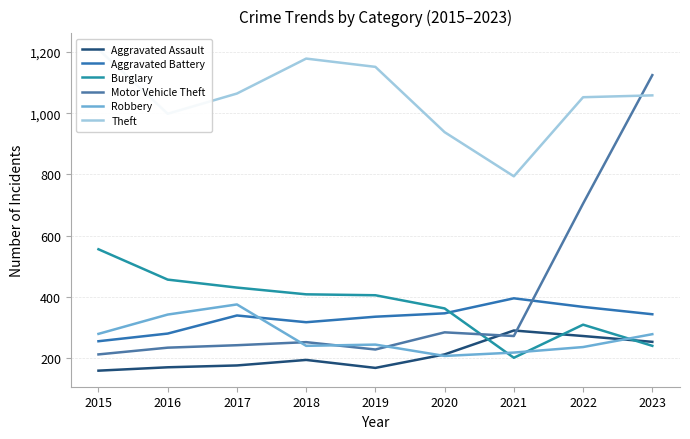

What is the value of the Motor Vehicle Theft point at the 8th from the left?

705